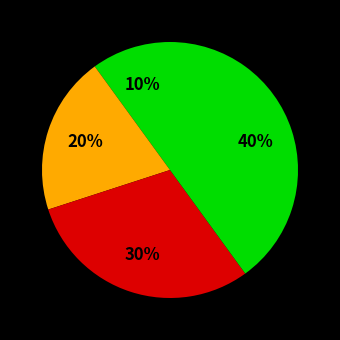

How many slices are in this pie chart?

4